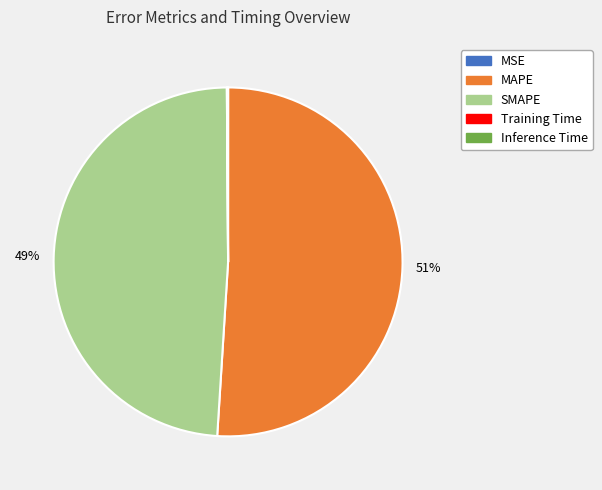

To the nearest percent, what portion does MAPE represent?

51%